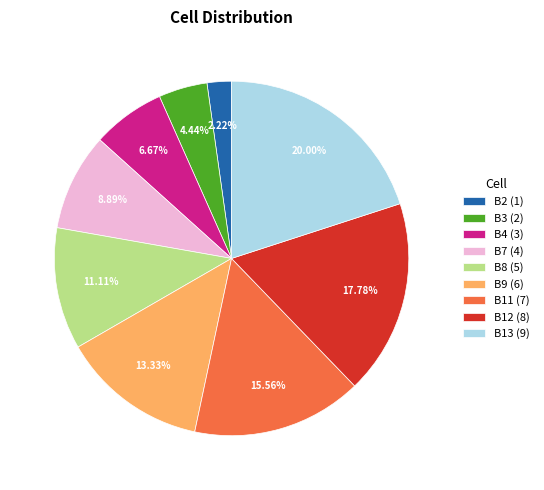

To the nearest percent, what is the difference between the largest and smallest slice percentages?

18%